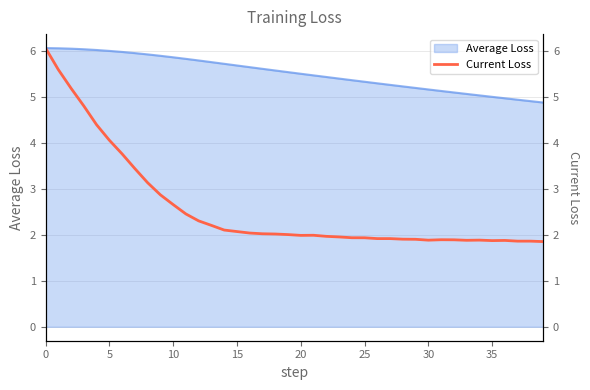

Does the chart display data point markers on the line(s)?

No